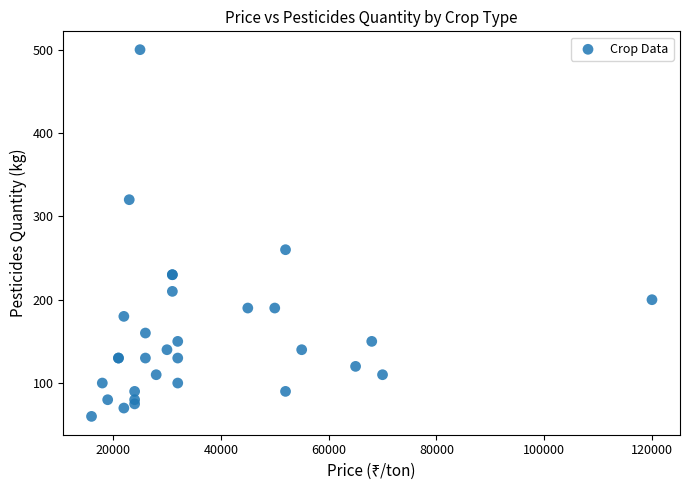

What Y value in the scatter plot is closest to 280?

260